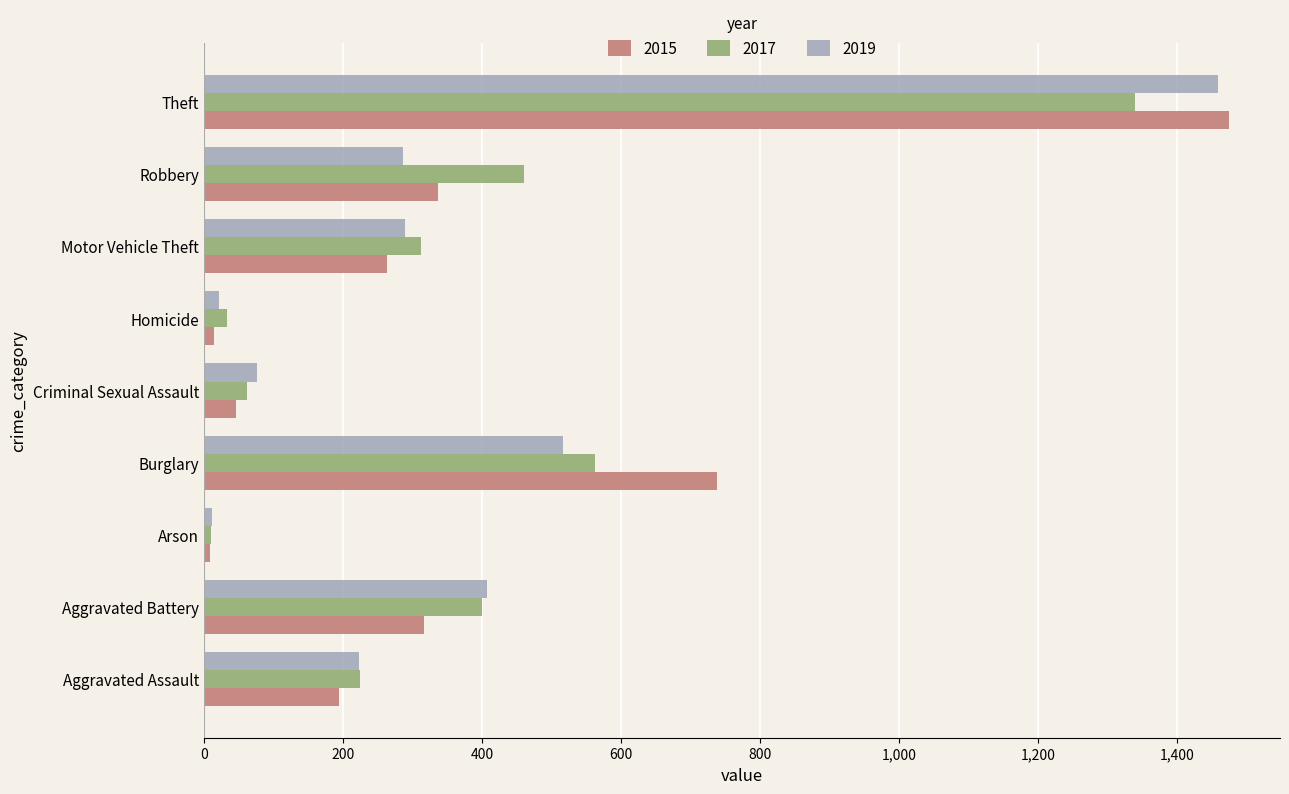

What is the average value of the 2019 series?

366